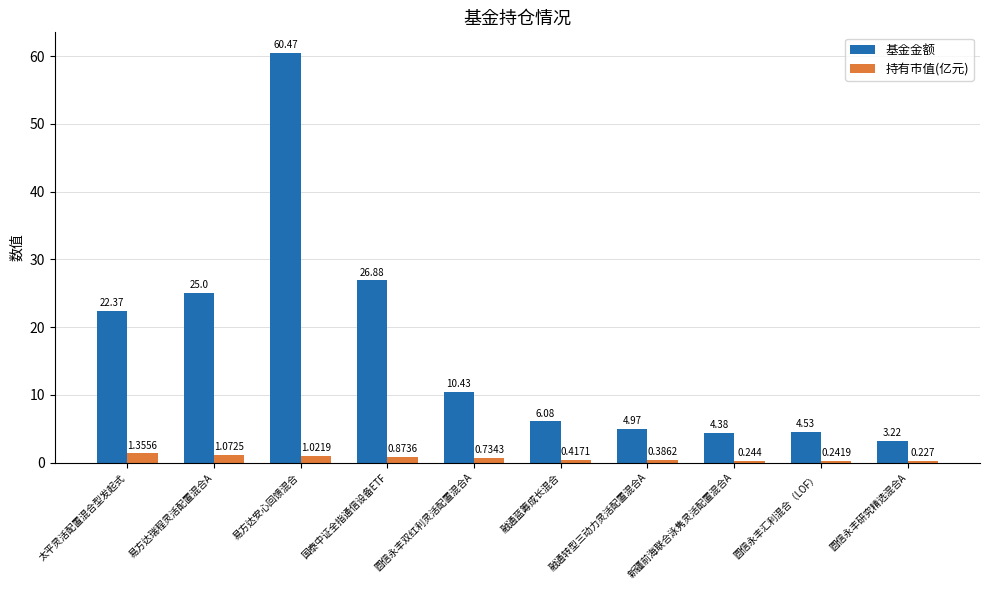

What is the difference between the maximum and second lowest values in the 基金金额 series?

56.1